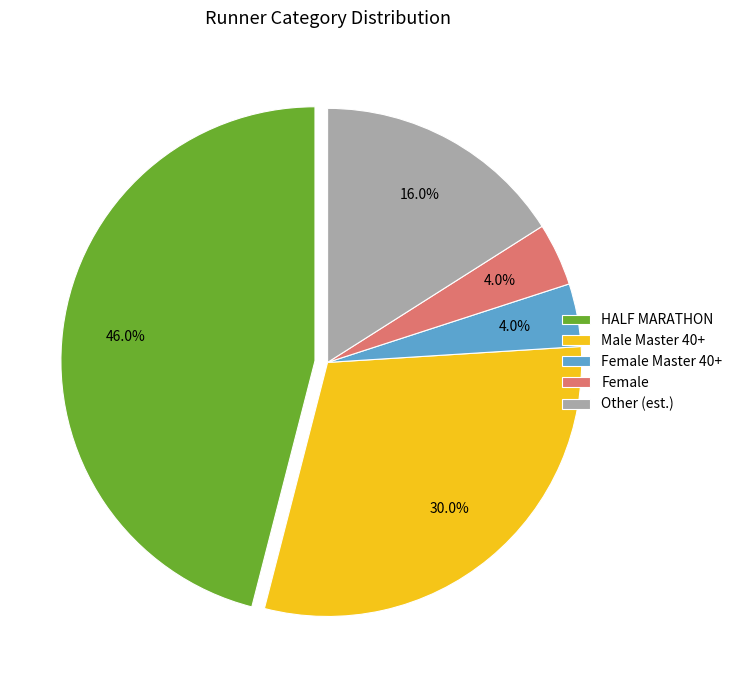

What is the ratio of the value at HALF MARATHON to the value at Male Master 40+?

1.5